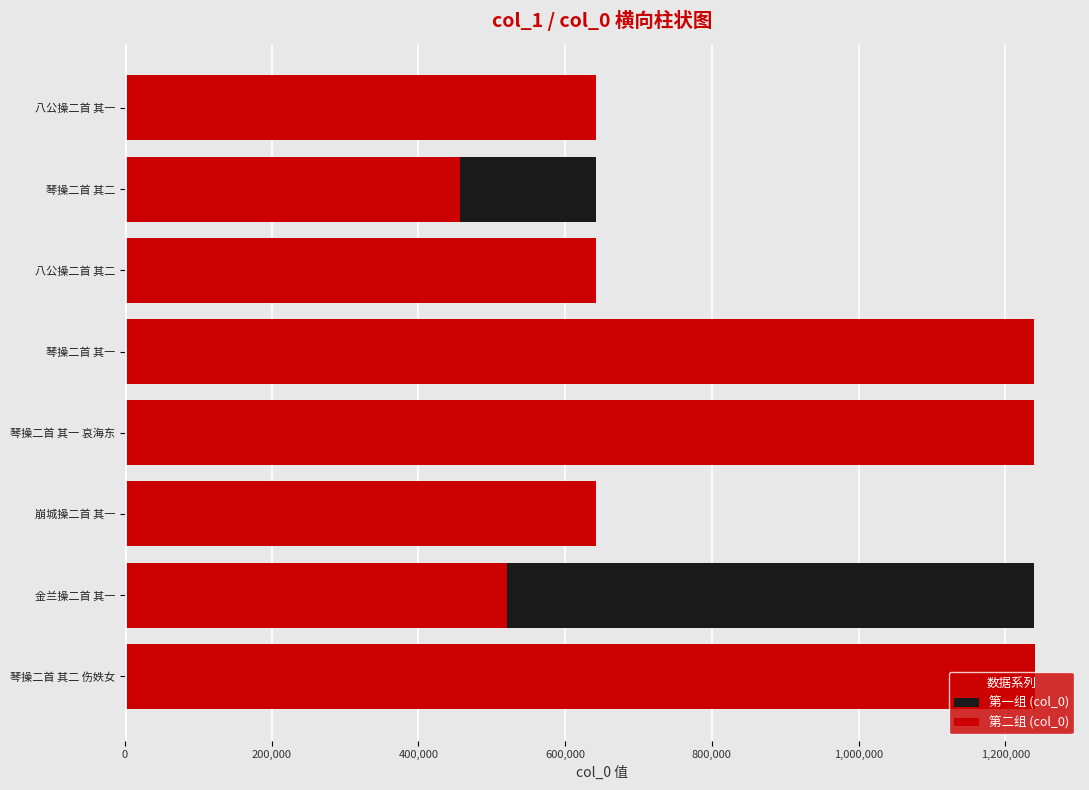

At how many categories does at least one series exceed 830765?

4